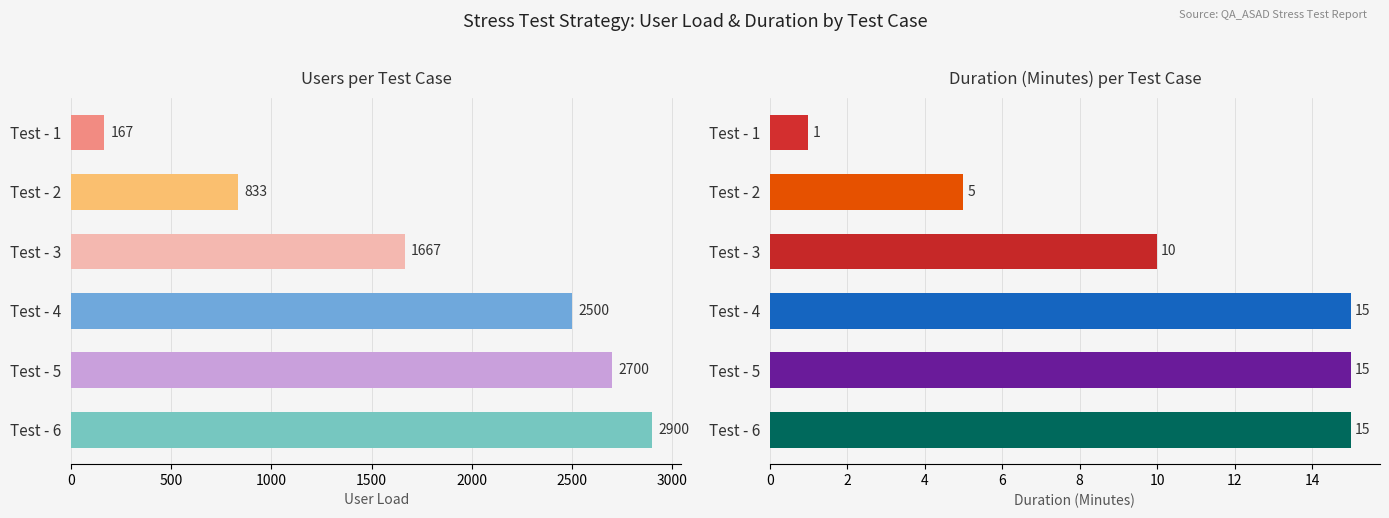

What is the minimum value shown in the chart?

1.0